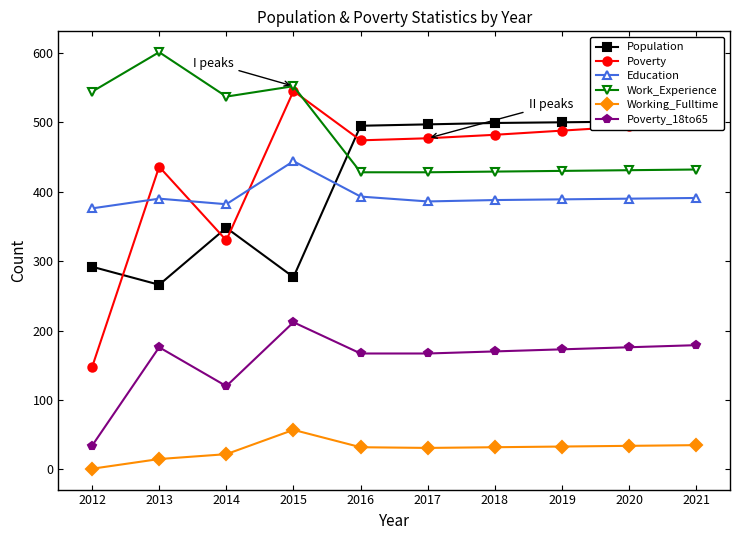

How many lines are shown in the chart?

6